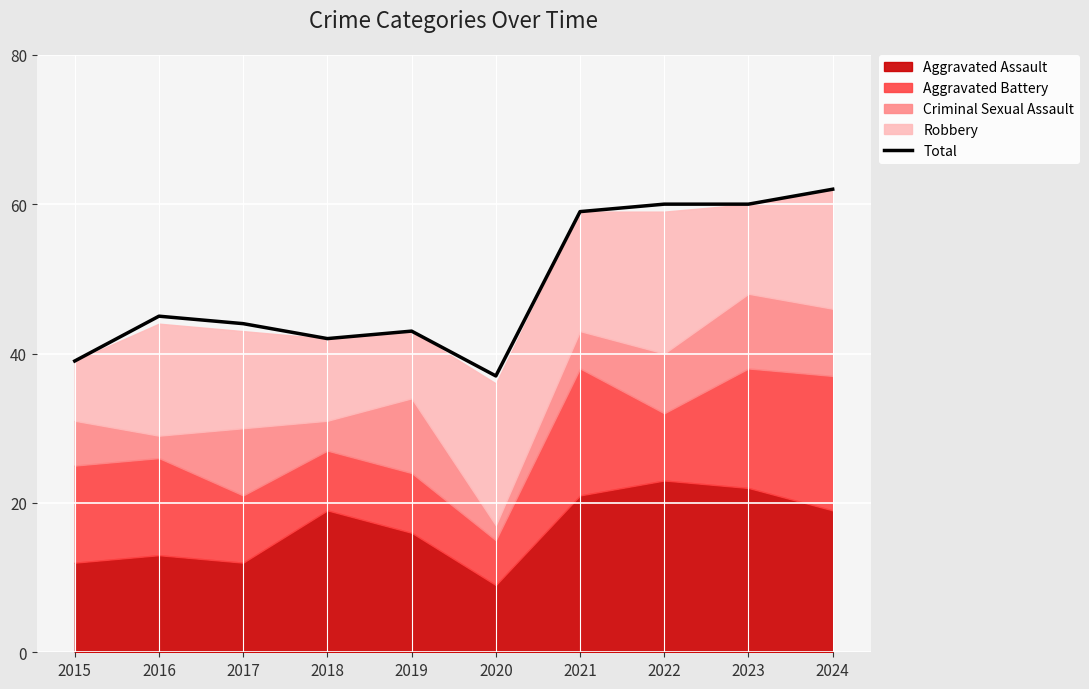

Where is the first local maximum?

2016